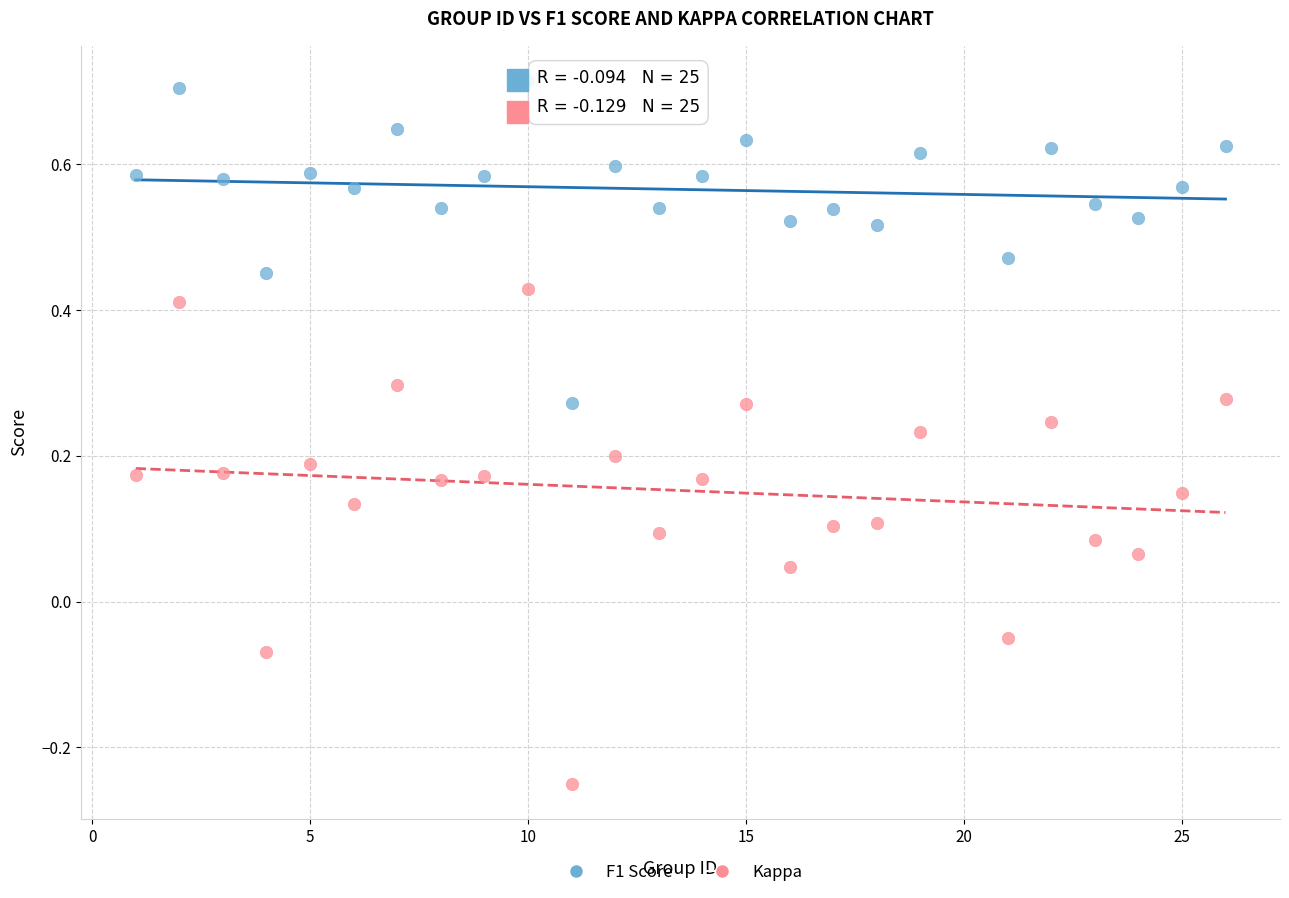

Which series contains the highest Y value?

F1 Score